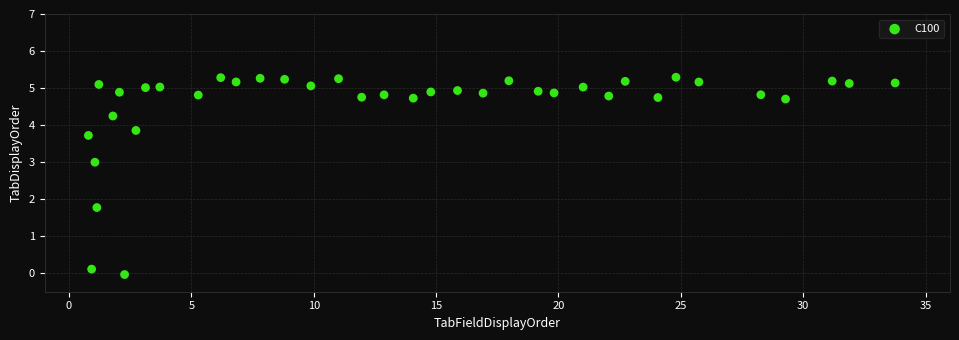

What is the range of X values (max minus min)?

33.0